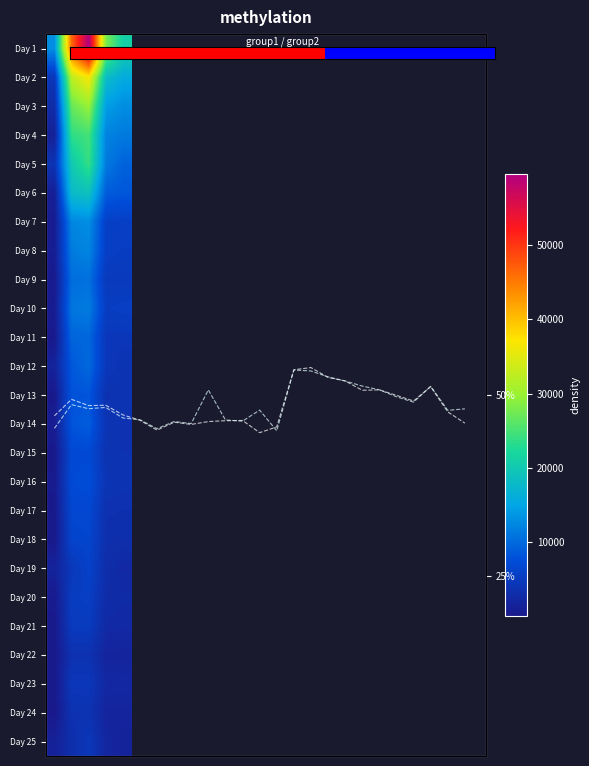

What is the approximate value of 24 at 1?

3732